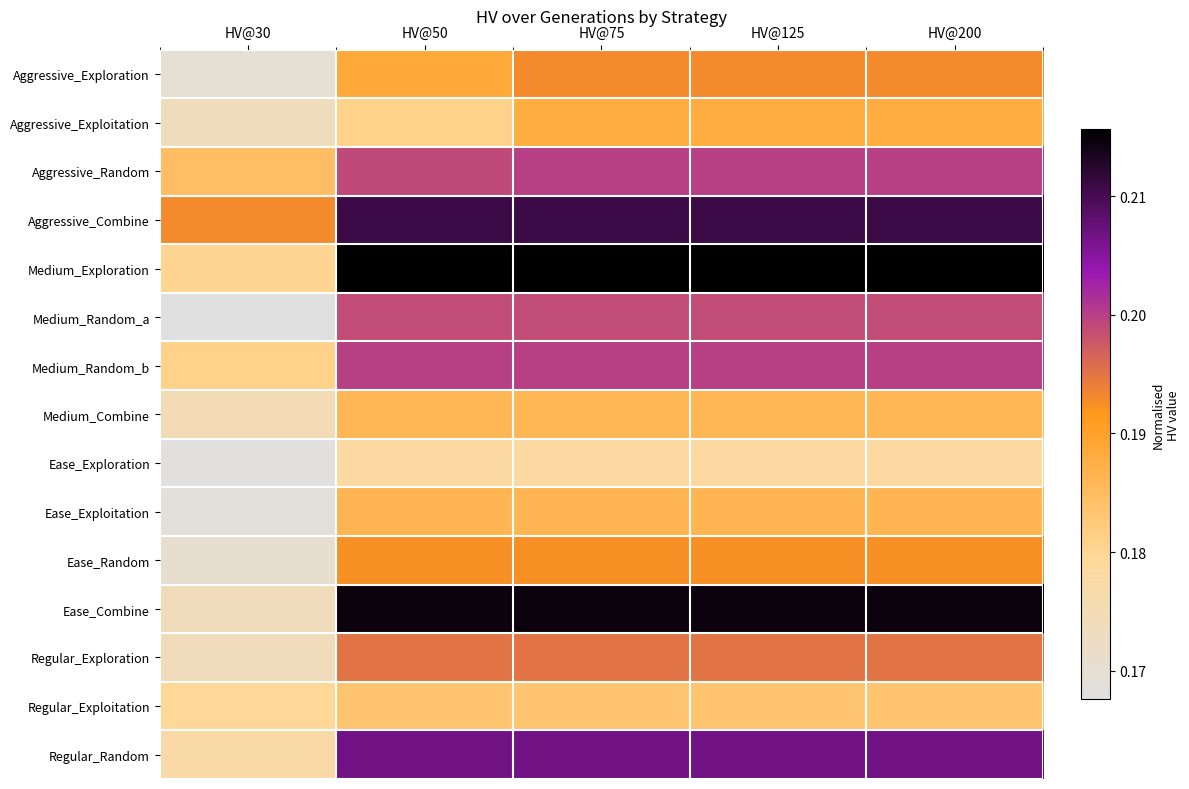

Reading left to right, list all the values displayed in this chart.

Aggressive_Exploration: HV@30=0.2	HV@50=0.2	HV@75=0.2	HV@125=0.2	HV@200=0.2
Aggressive_Exploitation: HV@30=0.2	HV@50=0.2	HV@75=0.2	HV@125=0.2	HV@200=0.2
Aggressive_Random: HV@30=0.2	HV@50=0.2	HV@75=0.2	HV@125=0.2	HV@200=0.2
Aggressive_Combine: HV@30=0.2	HV@50=0.2	HV@75=0.2	HV@125=0.2	HV@200=0.2
Medium_Exploration: HV@30=0.2	HV@50=0.2	HV@75=0.2	HV@125=0.2	HV@200=0.2
Medium_Random_a: HV@30=0.2	HV@50=0.2	HV@75=0.2	HV@125=0.2	HV@200=0.2
Medium_Random_b: HV@30=0.2	HV@50=0.2	HV@75=0.2	HV@125=0.2	HV@200=0.2
Medium_Combine: HV@30=0.2	HV@50=0.2	HV@75=0.2	HV@125=0.2	HV@200=0.2
Ease_Exploration: HV@30=0.2	HV@50=0.2	HV@75=0.2	HV@125=0.2	HV@200=0.2
Ease_Exploitation: HV@30=0.2	HV@50=0.2	HV@75=0.2	HV@125=0.2	HV@200=0.2
Ease_Random: HV@30=0.2	HV@50=0.2	HV@75=0.2	HV@125=0.2	HV@200=0.2
Ease_Combine: HV@30=0.2	HV@50=0.2	HV@75=0.2	HV@125=0.2	HV@200=0.2
Regular_Exploration: HV@30=0.2	HV@50=0.2	HV@75=0.2	HV@125=0.2	HV@200=0.2
Regular_Exploitation: HV@30=0.2	HV@50=0.2	HV@75=0.2	HV@125=0.2	HV@200=0.2
Regular_Random: HV@30=0.2	HV@50=0.2	HV@75=0.2	HV@125=0.2	HV@200=0.2